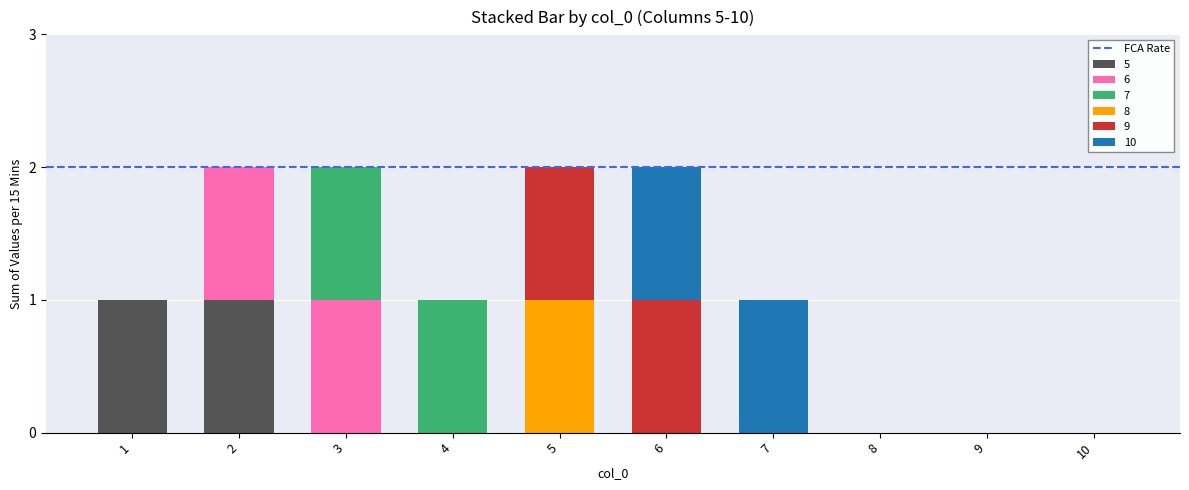

What is the sum of all 6 values?

2